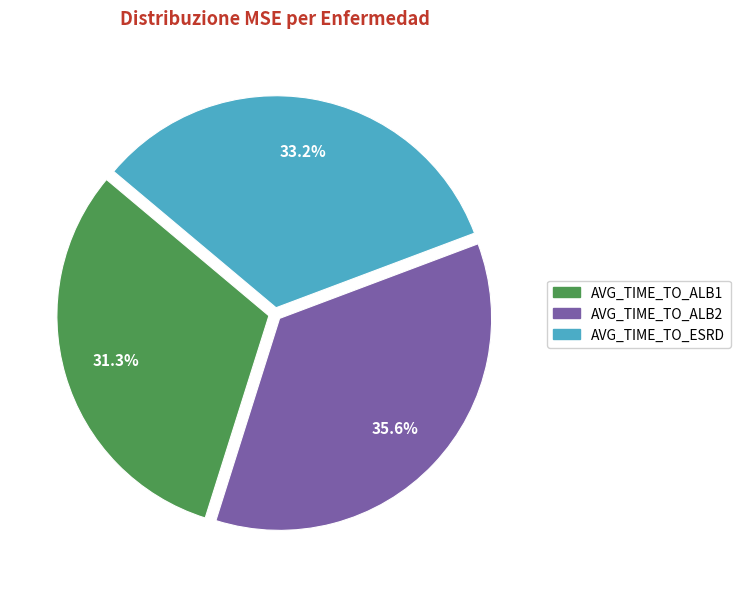

True or false: AVG_TIME_TO_ALB1 accounts for 31% of the total.

True